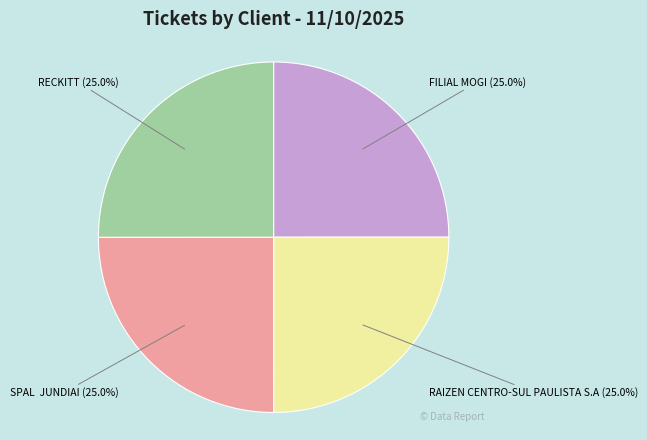

Approximately how many times larger is the value at SPAL JUNDIAI compared to RAIZEN CENTRO-SUL PAULISTA S.A?

1.0